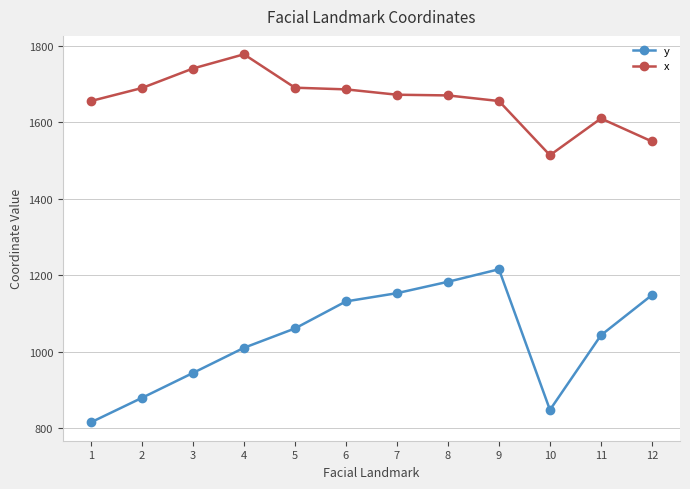

Which series changed the most between 1 and 12?

y